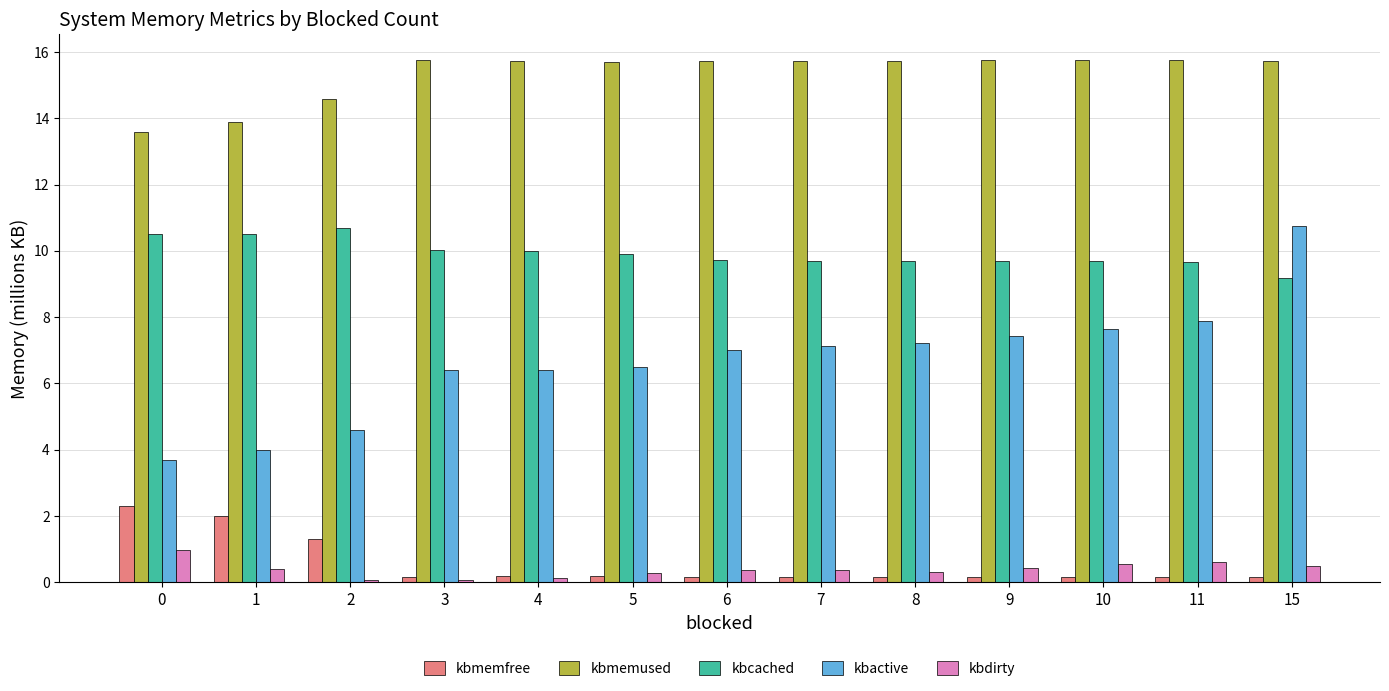

Is the value of kbmemused at 6 greater than the value of kbdirty at 4?

Yes